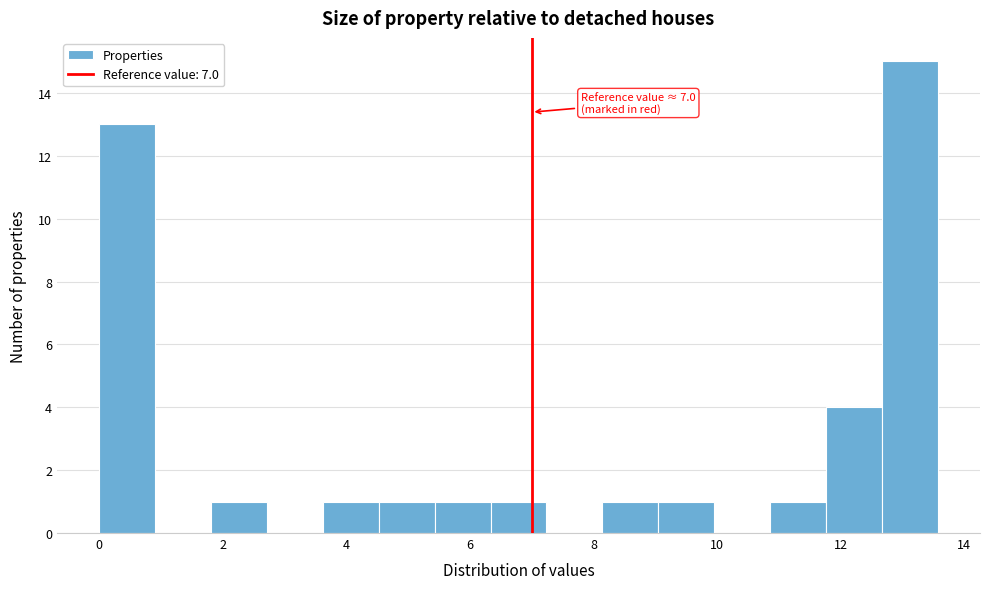

Over which range of the x-axis is the bar tallest?

12.6 to 13.6